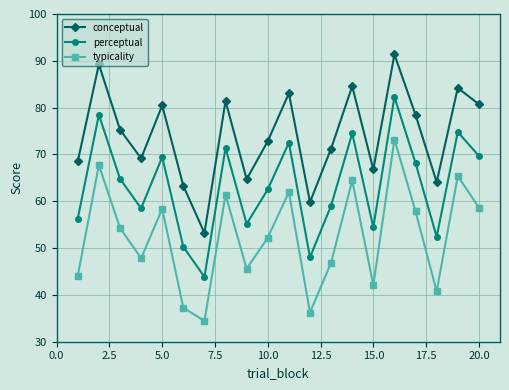

How many distinct data groups are displayed?

3